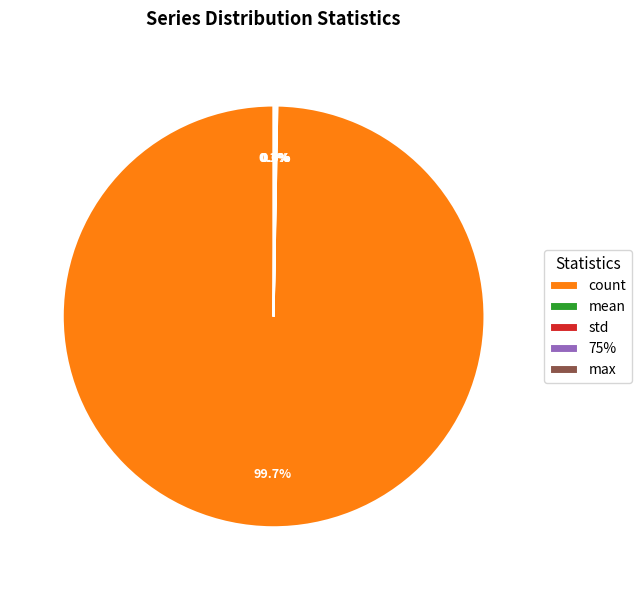

Which slice is the largest?

count